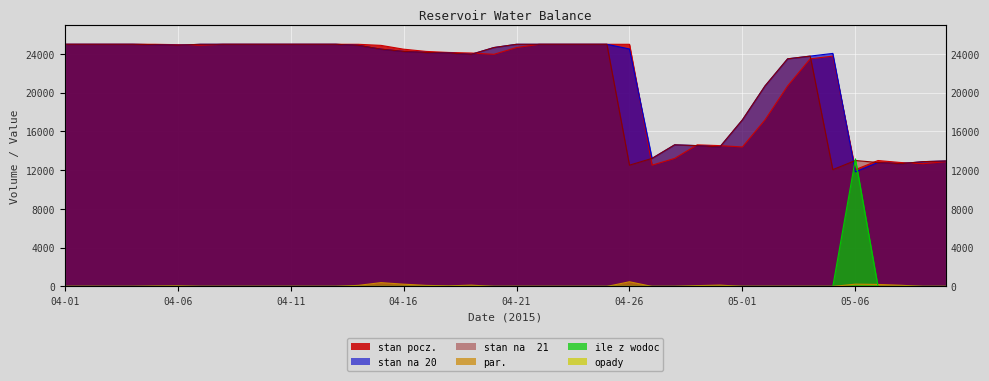

Reading left to right, list all the values displayed in this chart.

stan pocz.: 04-01=25000.0	04-02=25000.0	04-03=25000.0	04-04=25000.0	04-05=25000.0	04-06=24961.0	04-07=24901.0	04-08=25000.0	04-09=25000.0	04-10=25000.0	04-11=25000.0	04-12=25000.0	04-13=25000.0	04-14=25000.0	04-15=24889.0	04-16=24497.0	04-17=24264.0	04-18=24157.0	04-19=24099.0	04-20=23965.0	04-21=24665.0	04-22=25000.0	04-23=25000.0	04-24=25000.0	04-25=25000.0	04-26=25000.0	04-27=12520.0	04-28=13220.0	04-29=14620.0	04-30=14538.0	05-01=14400.0	05-02=17200.0	05-03=20700.0	05-04=23500.0	05-05=23780.0	05-06=12060.0	05-07=13000.0	05-08=12795.0	05-09=12673.0	05-10=12883.0
stan na 20: 04-01=25000.0	04-02=25000.0	04-03=25000.0	04-04=25000.0	04-05=24961.0	04-06=24901.0	04-07=25000.0	04-08=25000.0	04-09=25000.0	04-10=25000.0	04-11=25000.0	04-12=25000.0	04-13=25000.0	04-14=24889.0	04-15=24497.0	04-16=24264.0	04-17=24157.0	04-18=24099.0	04-19=23965.0	04-20=24665.0	04-21=25000.0	04-22=25000.0	04-23=25000.0	04-24=25000.0	04-25=25000.0	04-26=24520.0	04-27=13220.0	04-28=14620.0	04-29=14538.0	04-30=14400.0	05-01=17200.0	05-02=20700.0	05-03=23500.0	05-04=23780.0	05-05=24060.0	05-06=11828.0	05-07=12795.0	05-08=12673.0	05-09=12883.0	05-10=12953.0
stan na  21: 04-01=25000.0	04-02=25000.0	04-03=25000.0	04-04=25000.0	04-05=24961.0	04-06=24901.0	04-07=25000.0	04-08=25000.0	04-09=25000.0	04-10=25000.0	04-11=25000.0	04-12=25000.0	04-13=25000.0	04-14=24889.0	04-15=24497.0	04-16=24264.0	04-17=24157.0	04-18=24099.0	04-19=23965.0	04-20=24665.0	04-21=25000.0	04-22=25000.0	04-23=25000.0	04-24=25000.0	04-25=25000.0	04-26=12520.0	04-27=13220.0	04-28=14620.0	04-29=14538.0	04-30=14400.0	05-01=17200.0	05-02=20700.0	05-03=23500.0	05-04=23780.0	05-05=12060.0	05-06=13000.0	05-07=12795.0	05-08=12673.0	05-09=12883.0	05-10=12953.0
par.: 04-01=0.0	04-02=0.0	04-03=0.0	04-04=0.0	04-05=39.0	04-06=60.0	04-07=0.0	04-08=0.0	04-09=0.0	04-10=0.0	04-11=0.0	04-12=0.0	04-13=0.0	04-14=111.0	04-15=392.0	04-16=233.0	04-17=107.0	04-18=58.0	04-19=134.0	04-20=0.0	04-21=0.0	04-22=0.0	04-23=0.0	04-24=0.0	04-25=0.0	04-26=480.0	04-27=0.0	04-28=0.0	04-29=82.0	04-30=138.0	05-01=0.0	05-02=0.0	05-03=0.0	05-04=0.0	05-05=0.0	05-06=232.0	05-07=205.0	05-08=122.0	05-09=0.0	05-10=0.0
ile z wodoc: 04-01=0.0	04-02=0.0	04-03=0.0	04-04=0.0	04-05=0.0	04-06=0.0	04-07=0.0	04-08=0.0	04-09=0.0	04-10=0.0	04-11=0.0	04-12=0.0	04-13=0.0	04-14=0.0	04-15=0.0	04-16=0.0	04-17=0.0	04-18=0.0	04-19=0.0	04-20=0.0	04-21=0.0	04-22=0.0	04-23=0.0	04-24=0.0	04-25=0.0	04-26=0.0	04-27=0.0	04-28=0.0	04-29=0.0	04-30=0.0	05-01=0.0	05-02=0.0	05-03=0.0	05-04=0.0	05-05=0.0	05-06=13172.0	05-07=0.0	05-08=0.0	05-09=0.0	05-10=0.0
opady: 04-01=2.0	04-02=6.0	04-03=1.0	04-04=0.8	04-05=0.0	04-06=0.0	04-07=1.0	04-08=1.0	04-09=2.0	04-10=2.0	04-11=3.0	04-12=2.0	04-13=1.0	04-14=0.0	04-15=0.0	04-16=0.0	04-17=0.0	04-18=0.0	04-19=0.0	04-20=1.0	04-21=3.2	04-22=2.2	04-23=1.0	04-24=1.0	04-25=1.0	04-26=0.0	04-27=1.0	04-28=2.0	04-29=0.0	04-30=0.0	05-01=4.0	05-02=5.0	05-03=4.0	05-04=0.4	05-05=0.4	05-06=0.0	05-07=0.0	05-08=0.0	05-09=0.3	05-10=0.1